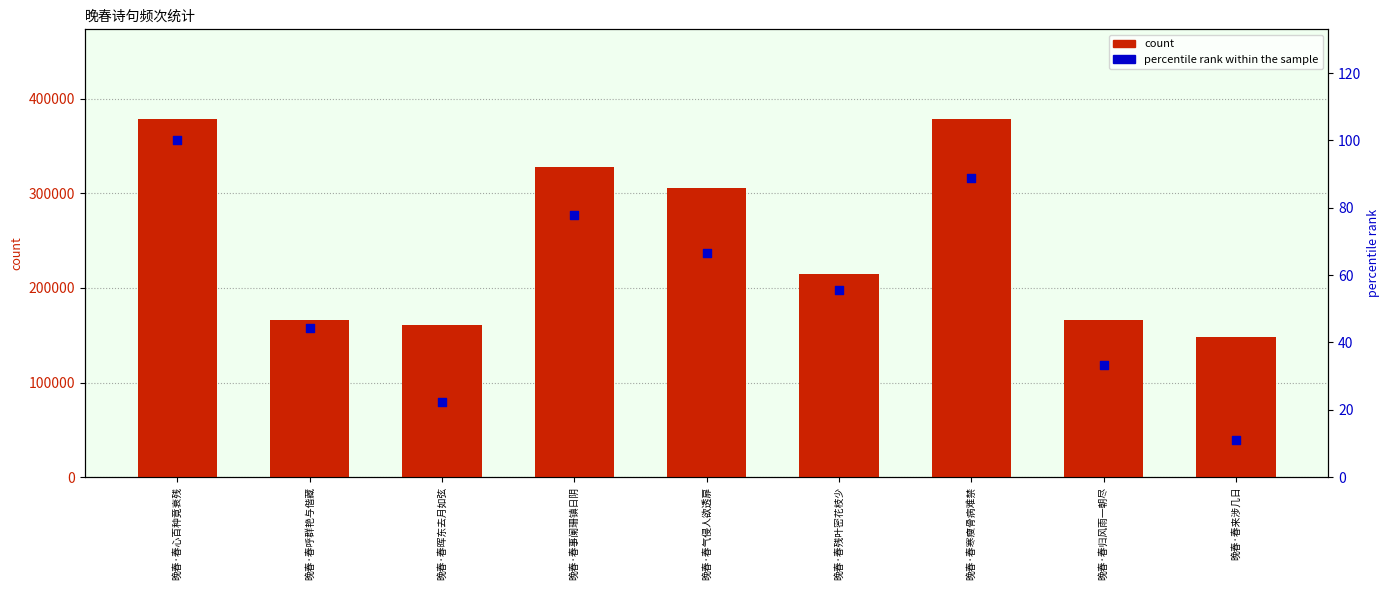

Which series contains the highest Y value?

count